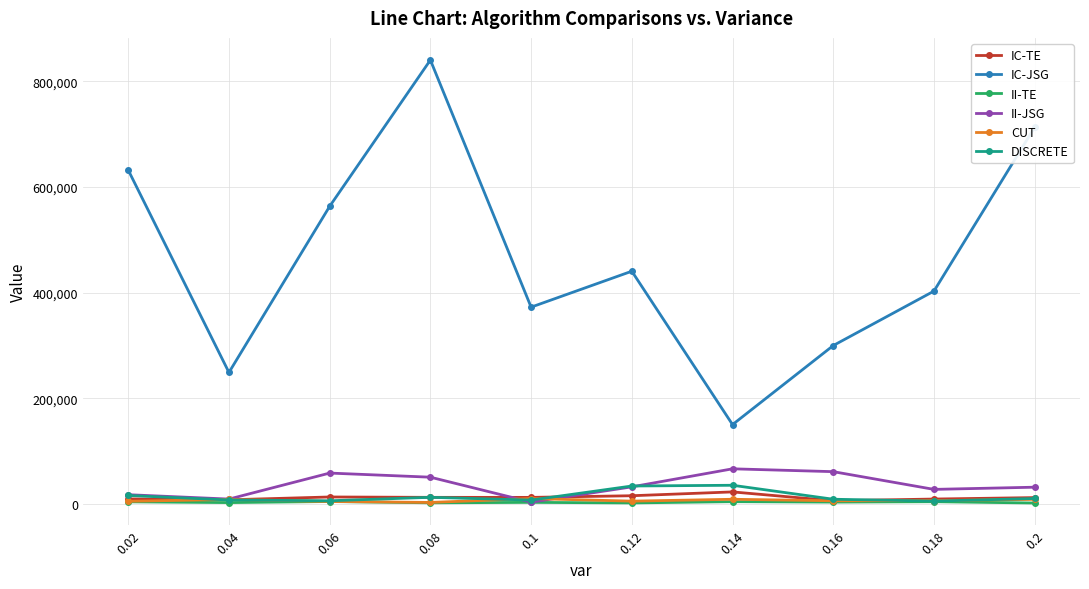

True or false: CUT and IC-JSG cross at least once.

False